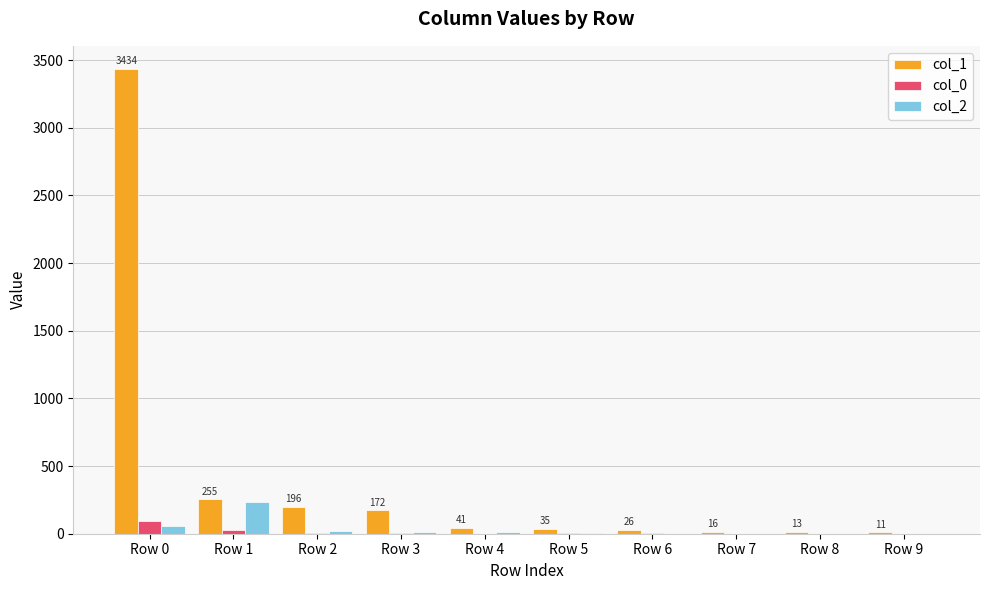

What is the average value of the col_0 series?

15